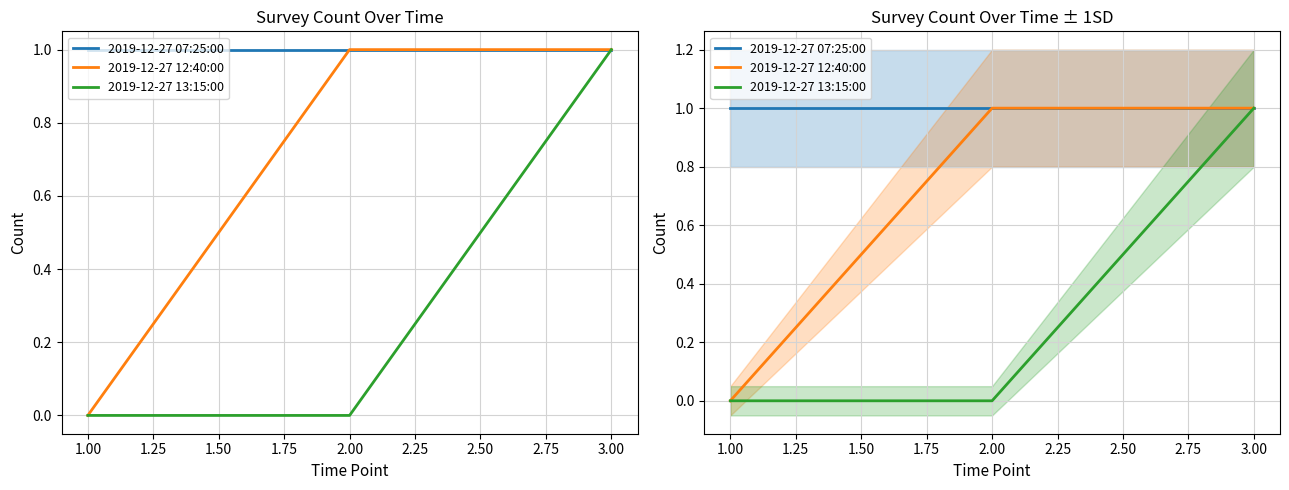

Reading right to left, transcribe all the data shown in this chart.

2019-12-27 07:25:00: 1	1	1
2019-12-27 12:40:00: 1	1	0
2019-12-27 13:15:00: 1	0	0